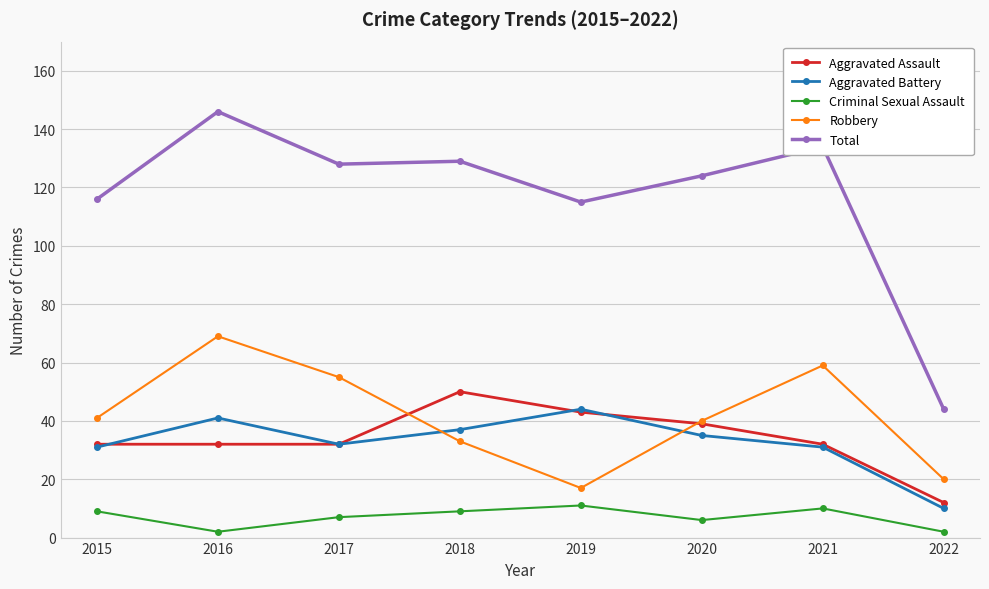

True or false: Total and Robbery cross at least once.

False